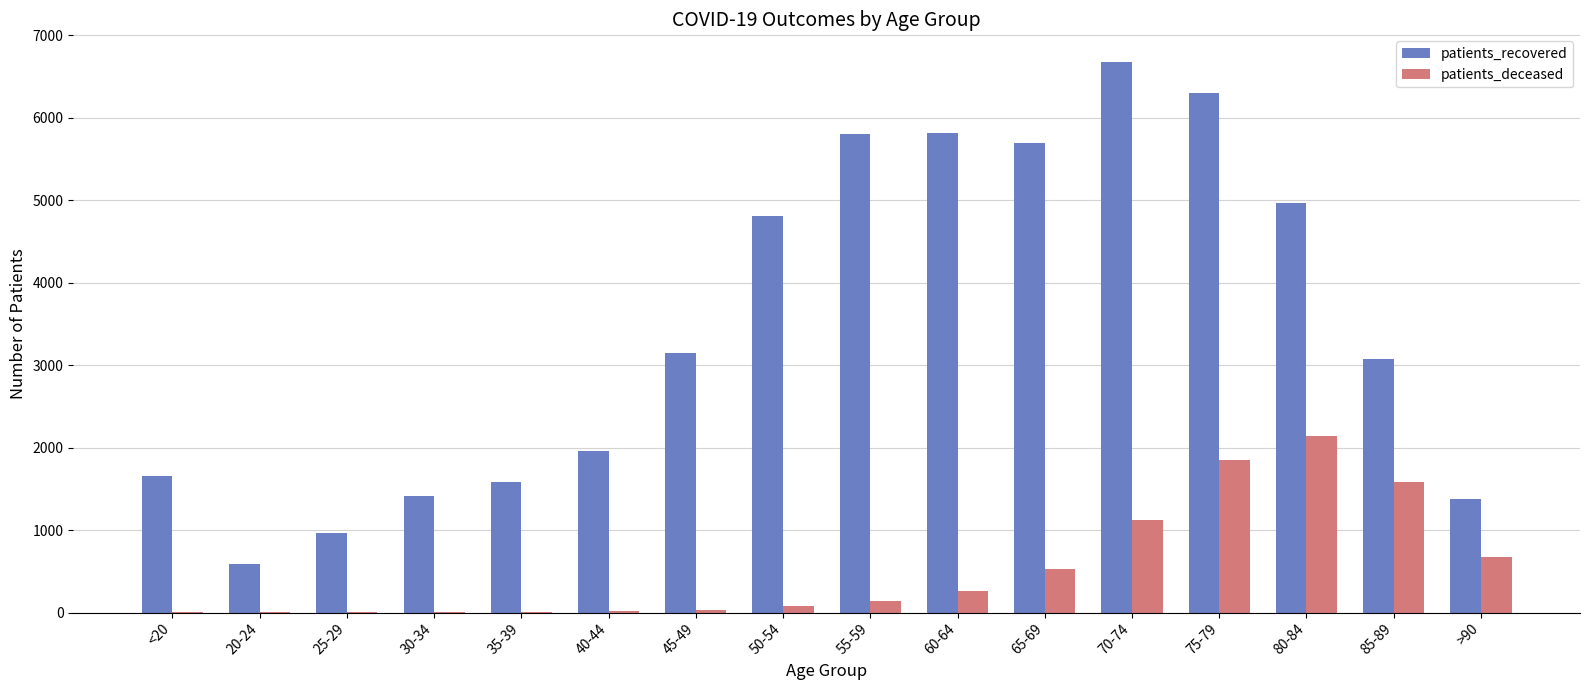

At which category is the sum across all series the highest?

75-79